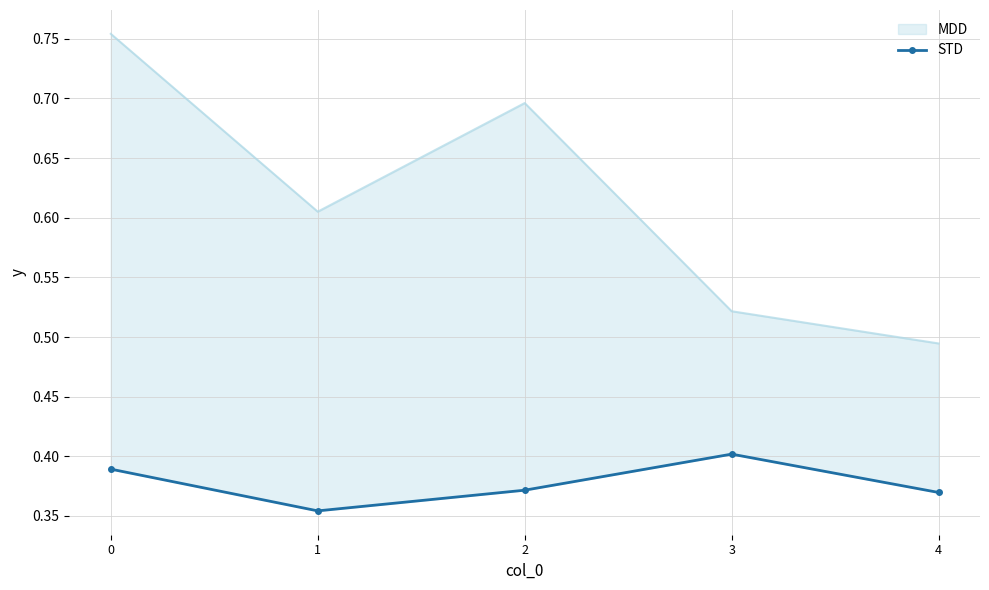

What is the minimum value shown in the chart?

0.4